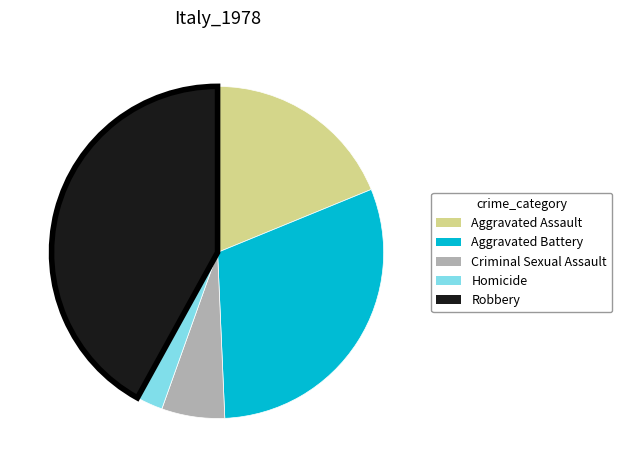

What is the smallest slice in the pie chart?

Homicide